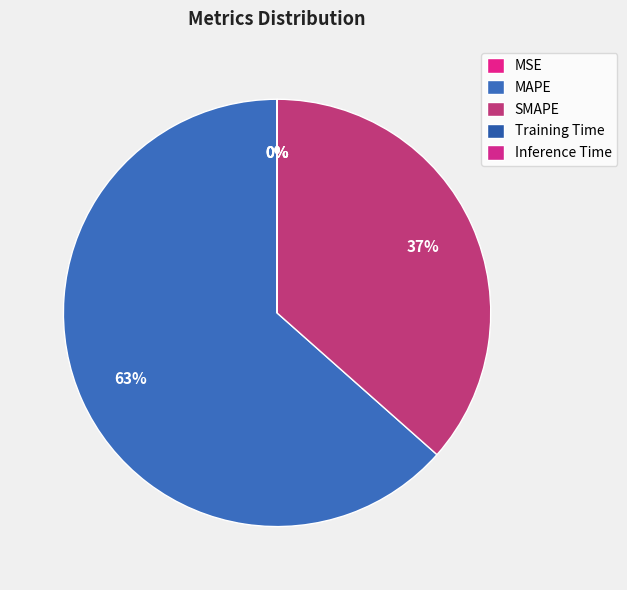

What percentage is NOT represented by Training Time?

100.0%